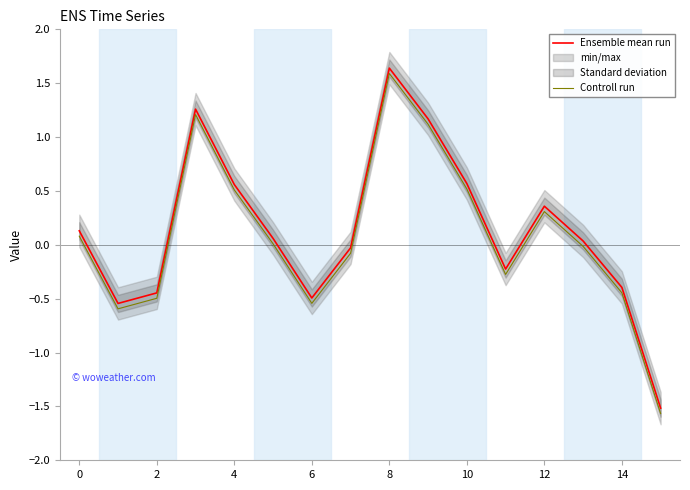

True or false: Ensemble mean run and Controll run cross at least once.

False